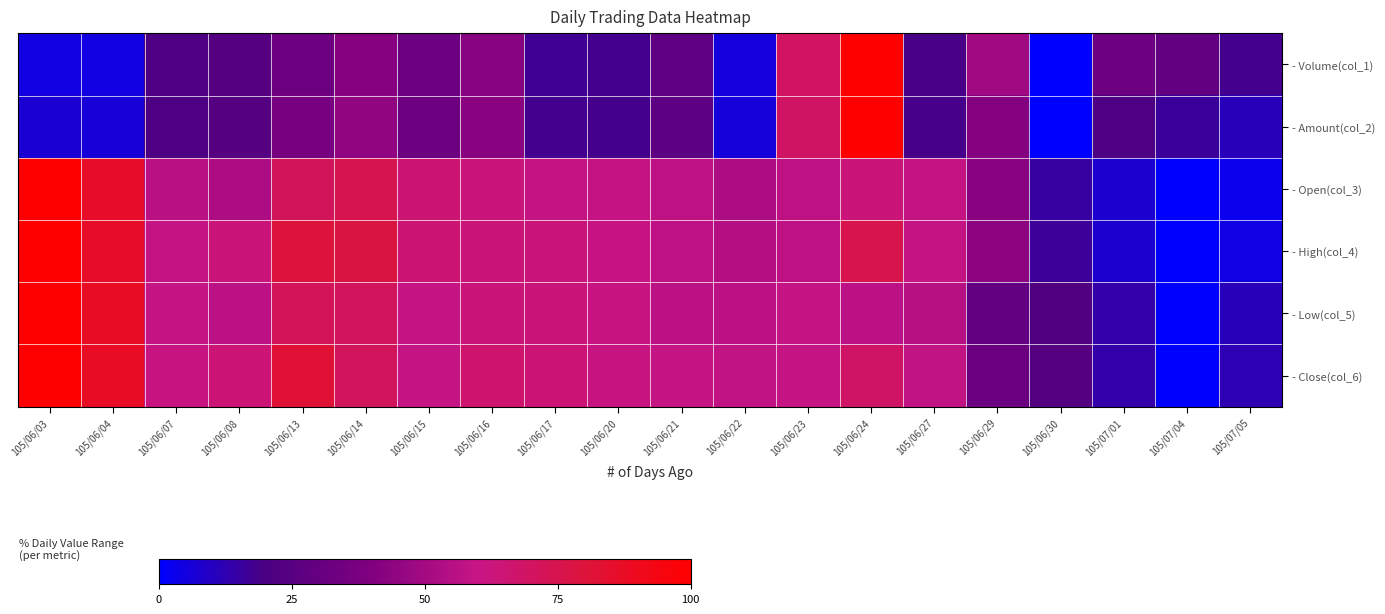

Which has a higher value, 105/06/08 or 105/06/13?

105/06/13